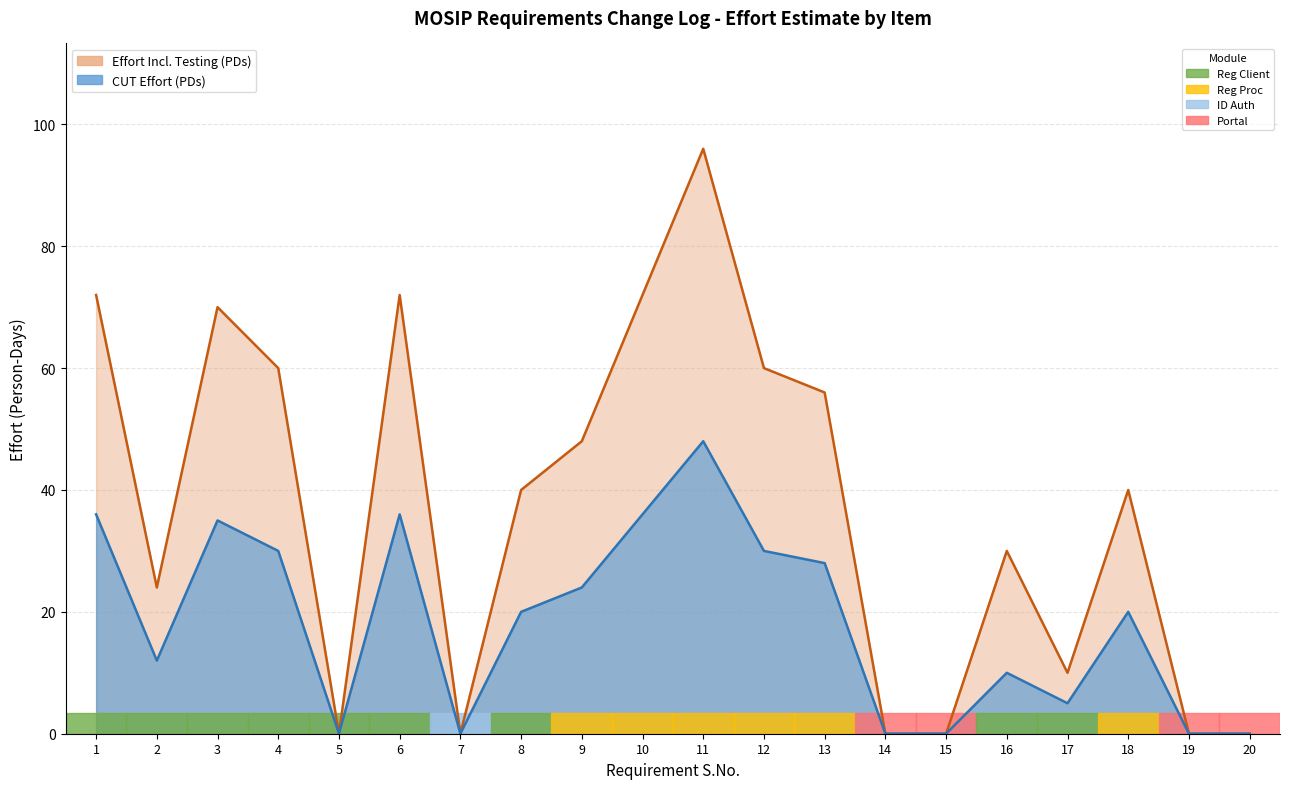

Which category has the lowest value in the Effort (PDs) Incl. of Testing series?

5